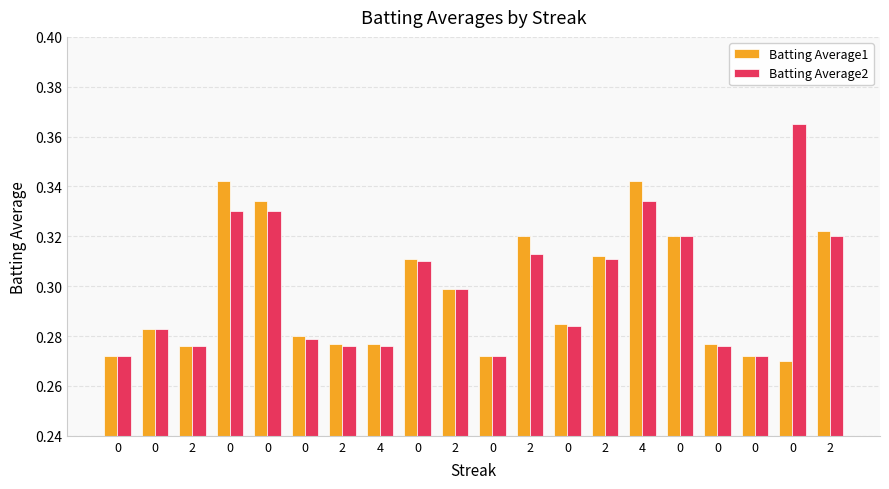

How many groups of bars are there?

20